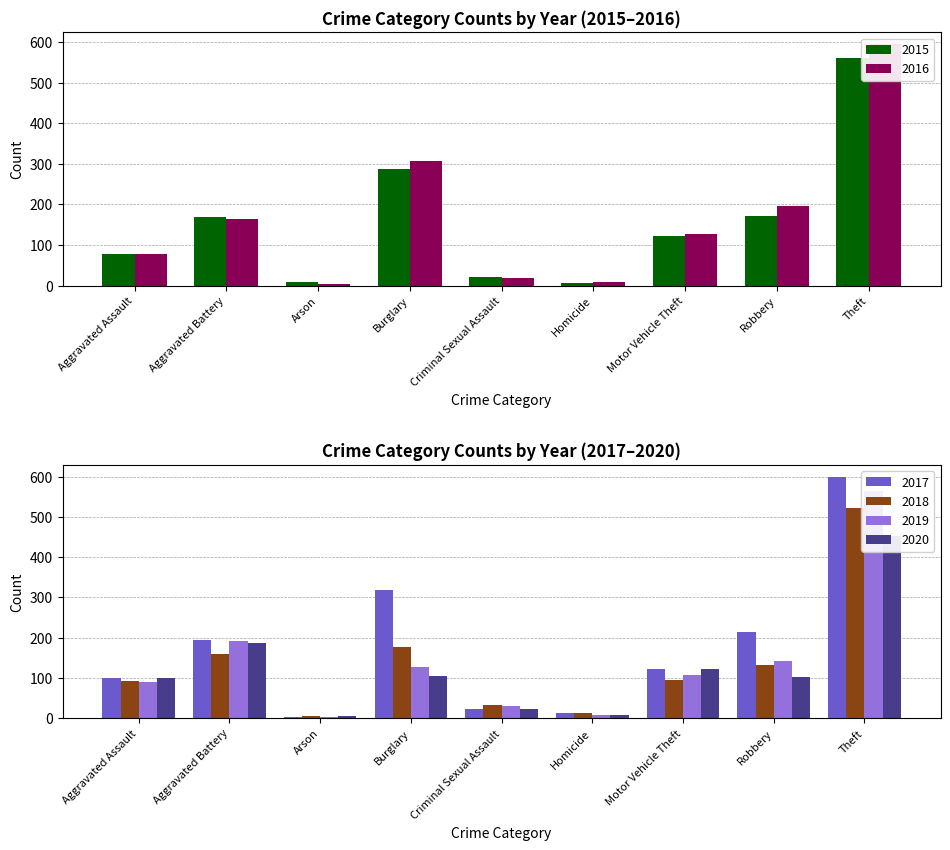

At which category is the sum across all series the highest?

Theft